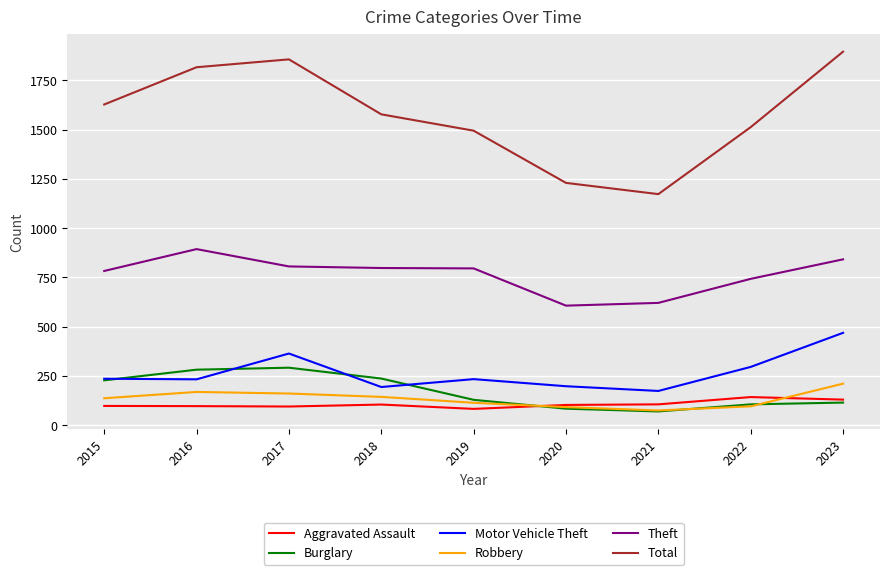

At how many categories does at least one series exceed 255?

9